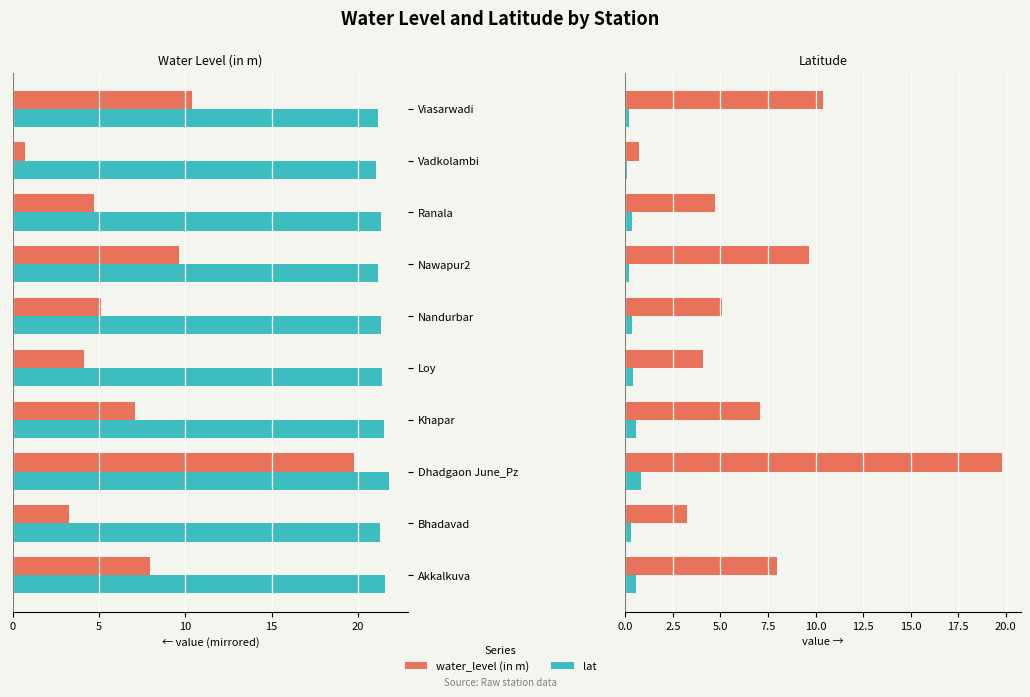

What is the label of the 2nd bar from the right?

Vadkolambi